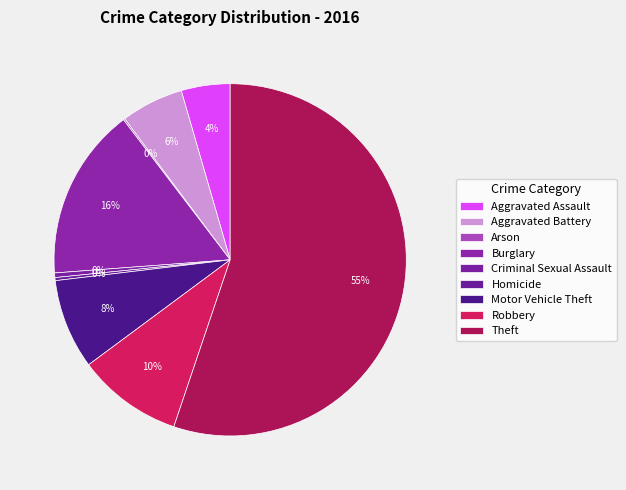

To the nearest percent, what percentage of the pie is Burglary?

16%